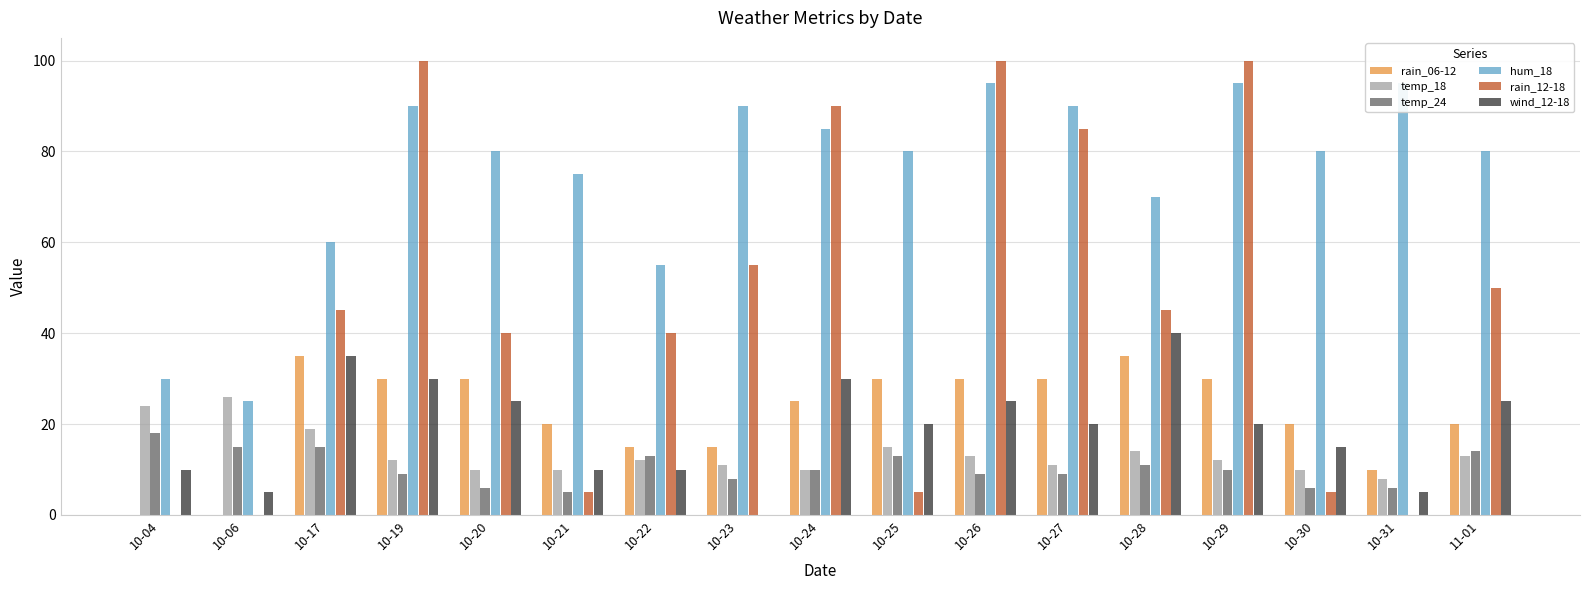

What are all the series names shown in the legend?

rain_06-12, temp_18, temp_24, hum_18, rain_12-18, wind_12-18